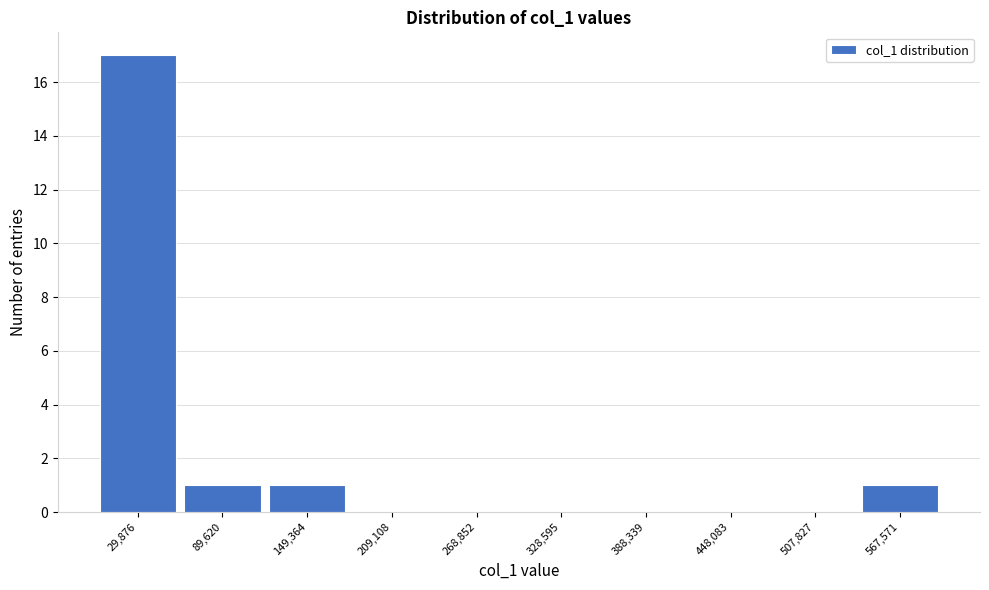

Reading left to right, list every bar in this chart as the range it spans on the x-axis followed by its height. Neither the bar edges nor the heights are printed on the chart, so give them approximately, as read against the axes.

0 to 60000: 17
60000 to 120000: 1
120000 to 180000: 1
180000 to 240000: 0
240000 to 300000: 0
300000 to 360000: 0
360000 to 420000: 0
420000 to 480000: 0
480000 to 540000: 0
540000 to 600000: 1